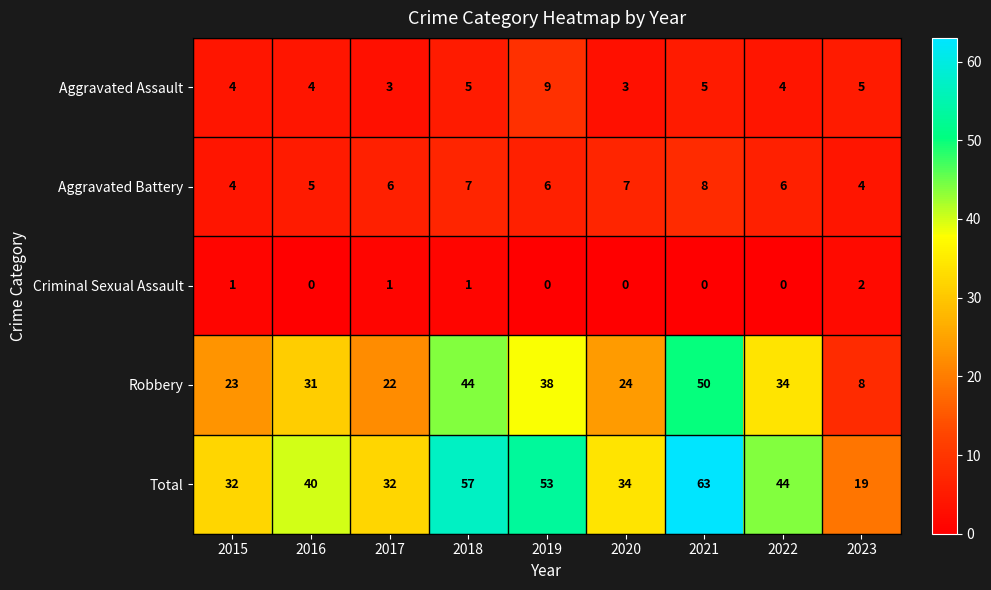

True or false: Criminal Sexual Assault has a value of 0 at 2021.

True